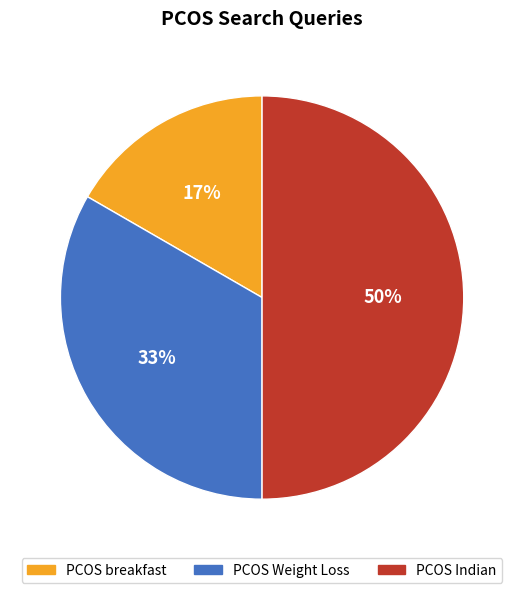

Approximately how many times larger is the value at PCOS breakfast compared to PCOS Indian?

0.3